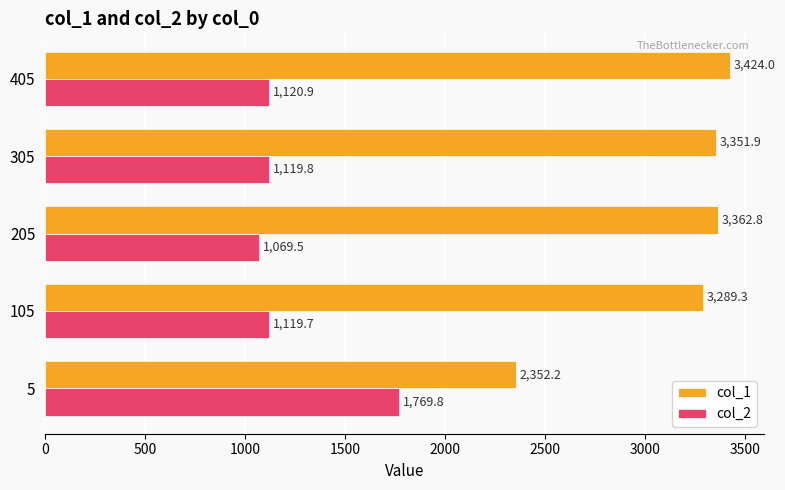

Where is col_1 nearest to the value 2888?

105